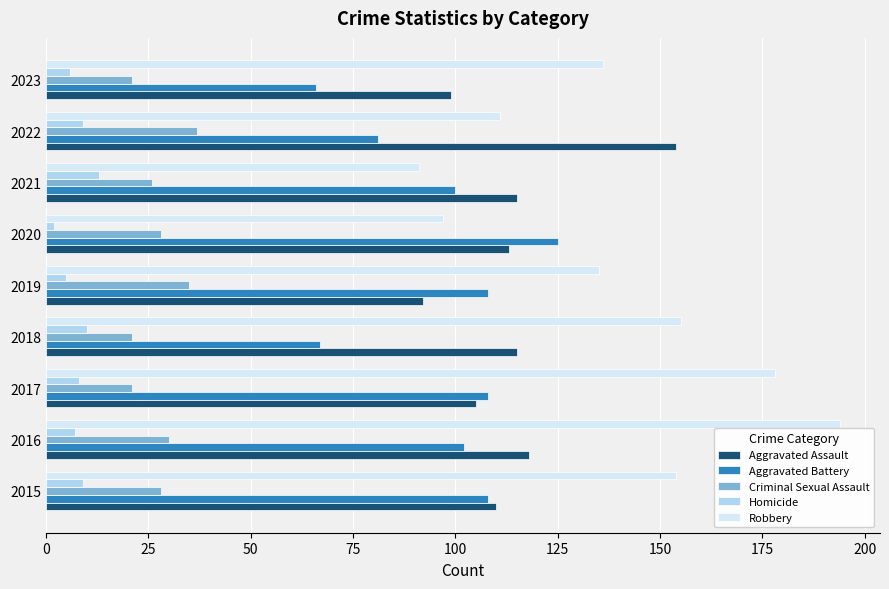

Which series changed the most between 2022 and 2023?

Aggravated Assault